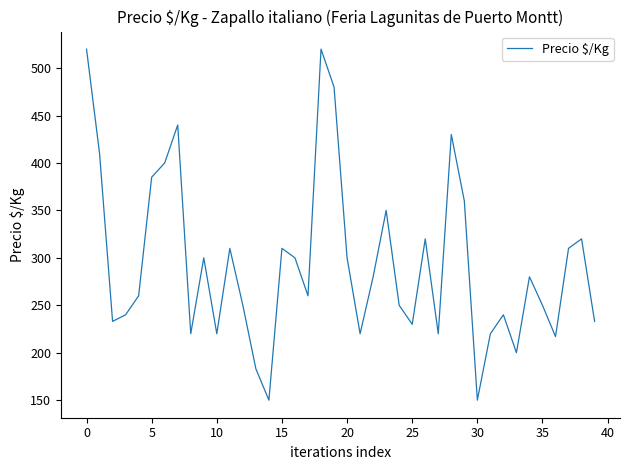

What is the greatest value displayed?

520